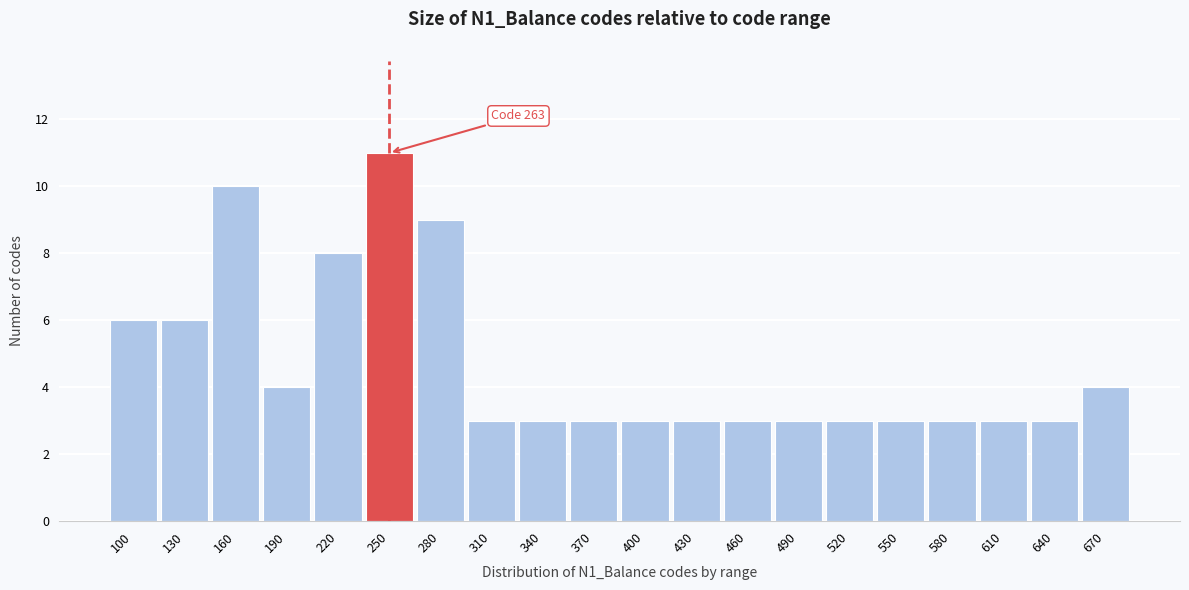

Reading left to right, what are all the values shown in this chart?

100=6	130=6	160=10	190=4	220=8	250=11	280=9	310=3	340=3	370=3	400=3	430=3	460=3	490=3	520=3	550=3	580=3	610=3	640=3	670=4